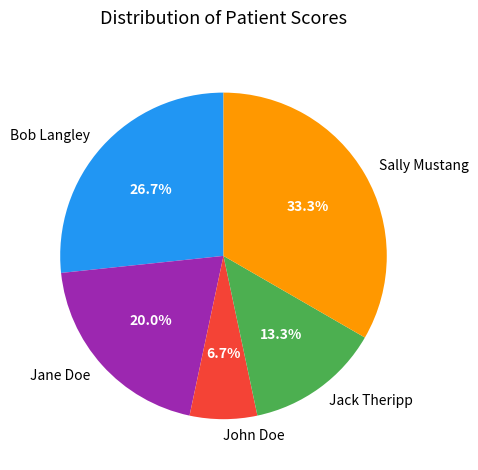

The Jack Theripp slice represents 8% of the pie. True or false?

False